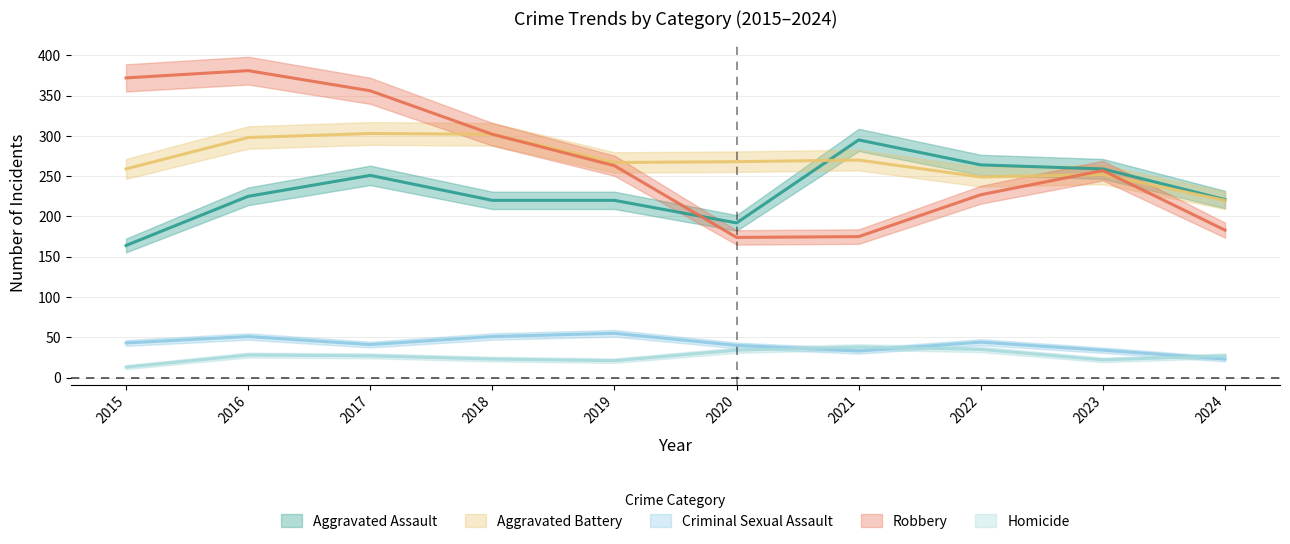

Is this an area chart (filled region under the line)?

No